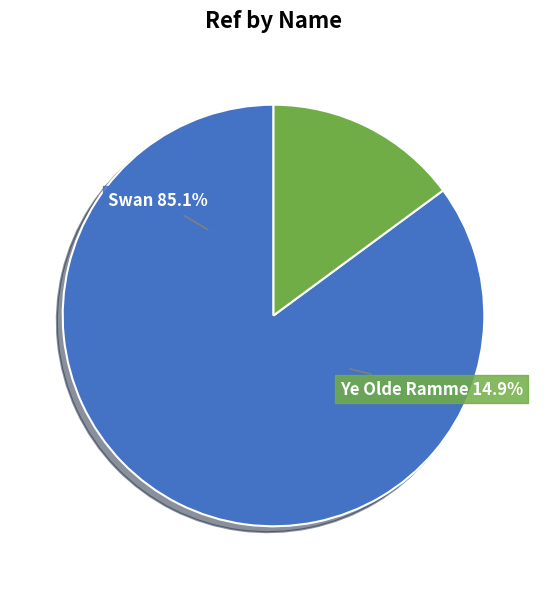

How much of the chart is everything except Swan?

14.9%